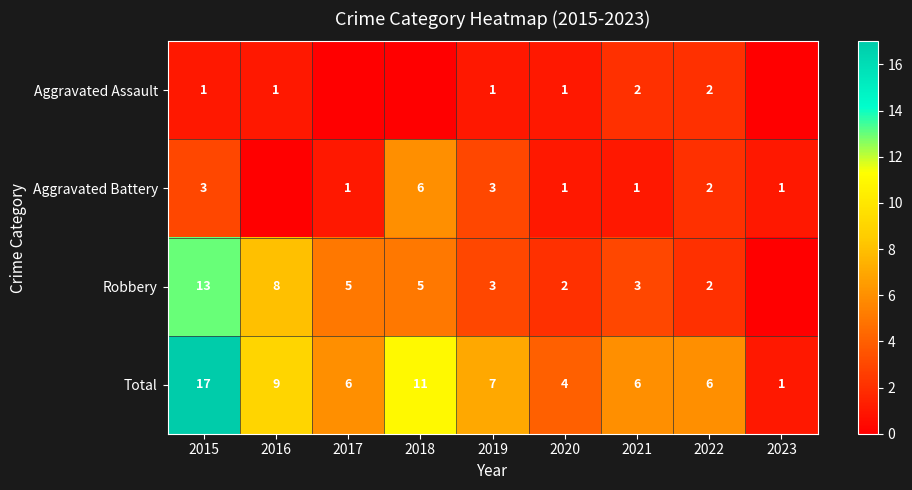

What is the maximum value for Total?

17